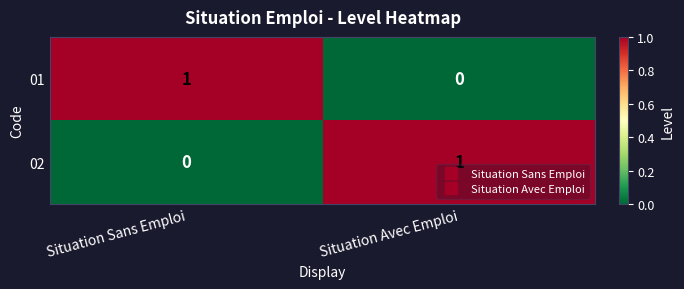

Reading left to right, transcribe all the data shown in this chart.

01: 1	0
02: 0	1